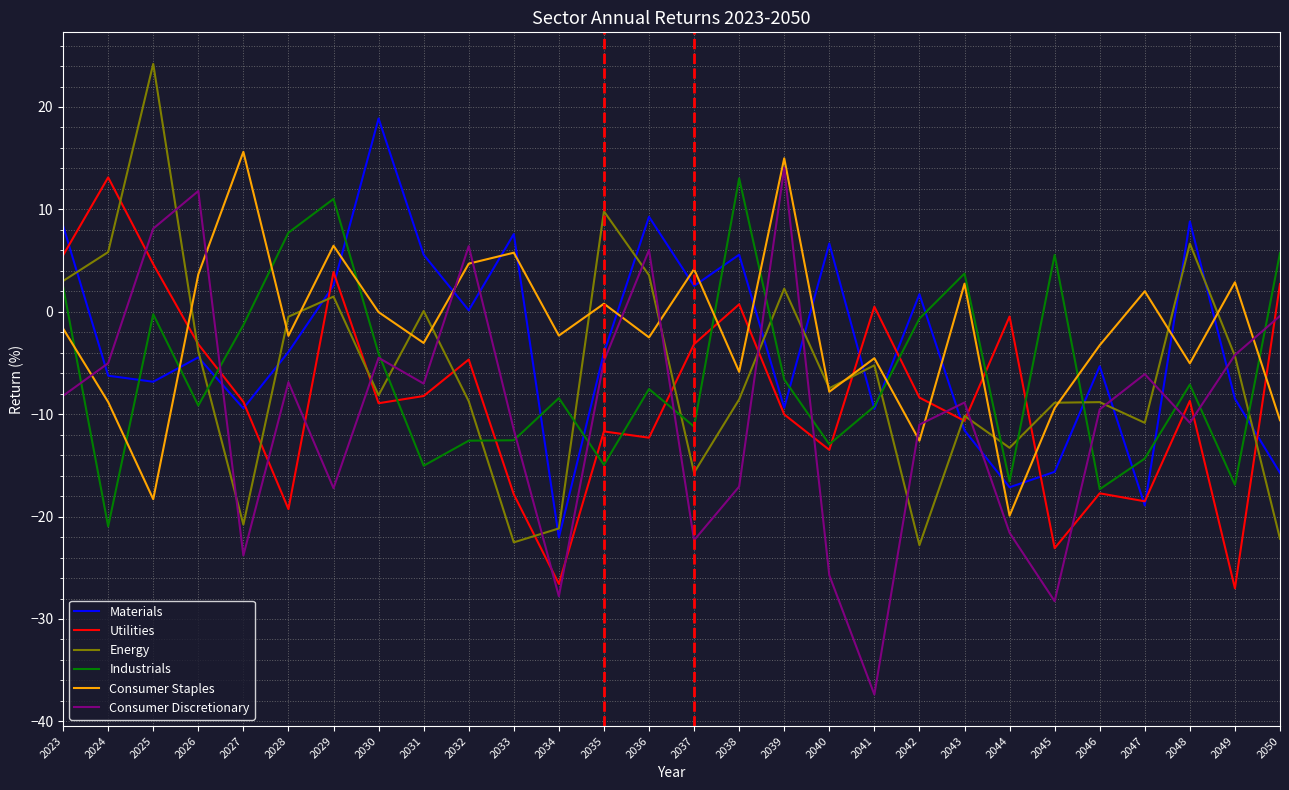

Rank the series at 2033 from highest to lowest value.

Materials, Consumer Staples, Consumer Discretionary, Industrials, Utilities, Energy